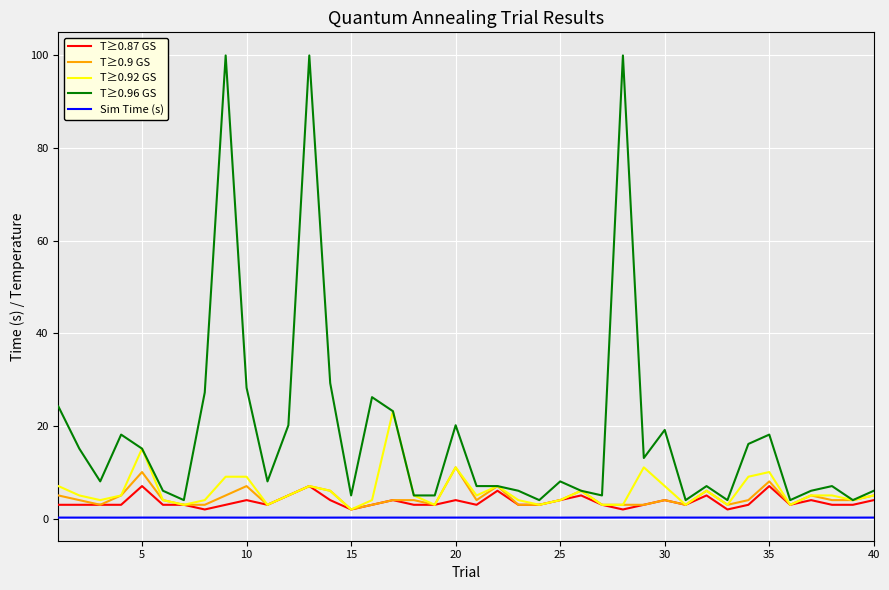

What is the maximum value for T≥0.96 GS?

100.0